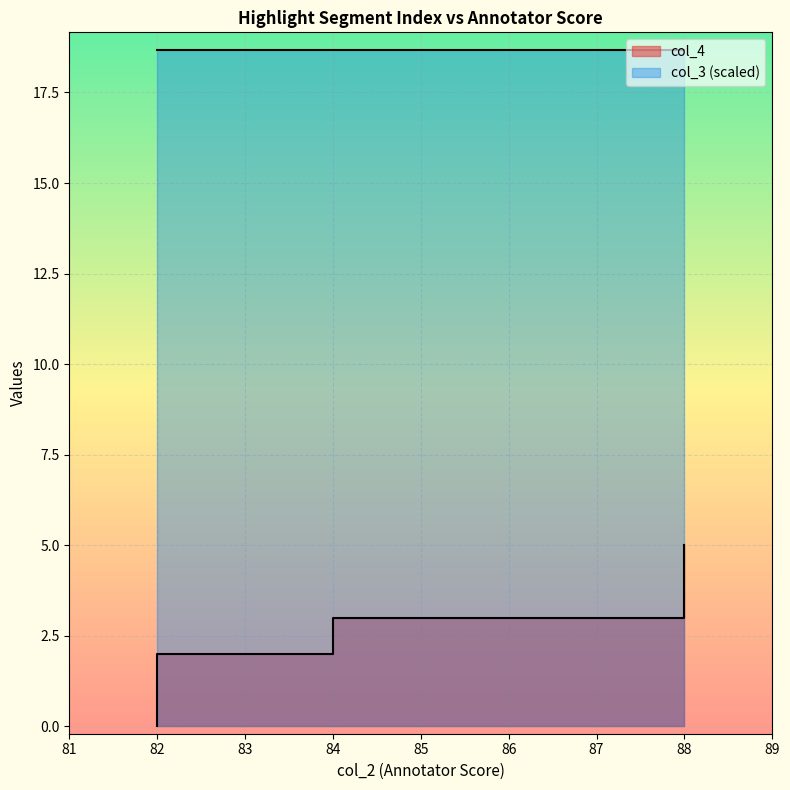

How many values exceed 3?

2